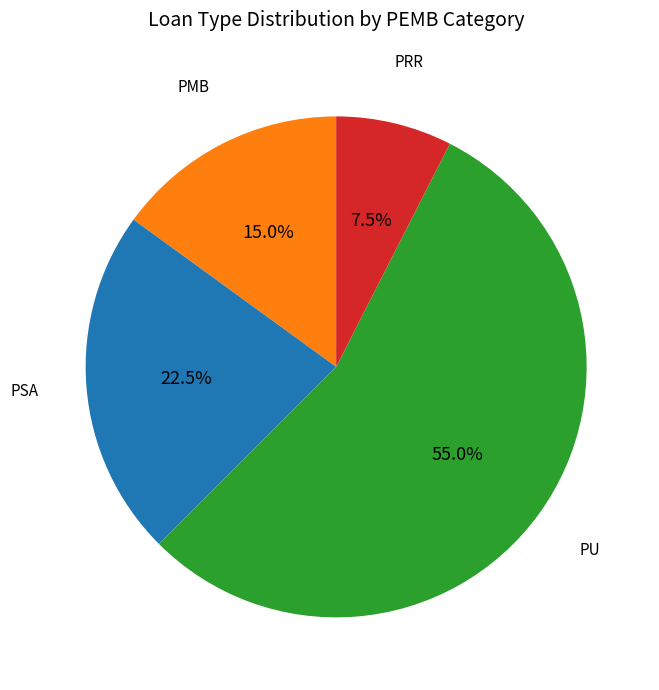

Is PU the majority of the pie?

Yes